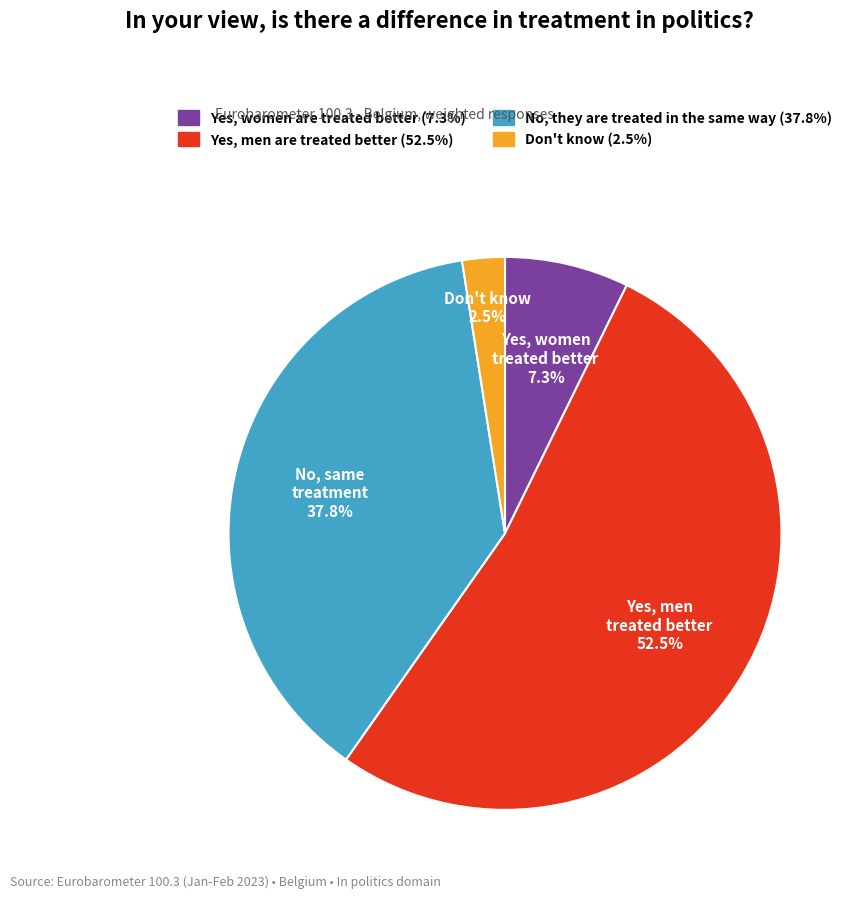

To the nearest percent, what is the difference between the largest and smallest slice percentages?

50%